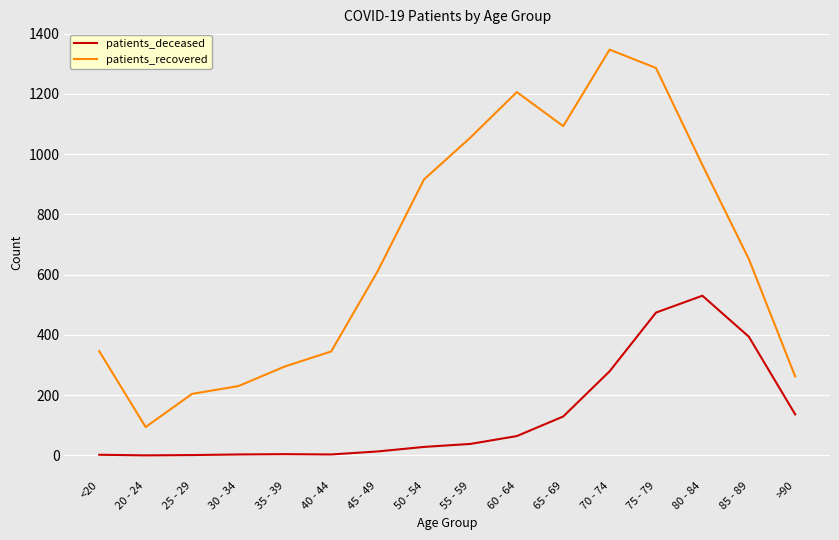

Does the chart have visible grid lines?

Yes